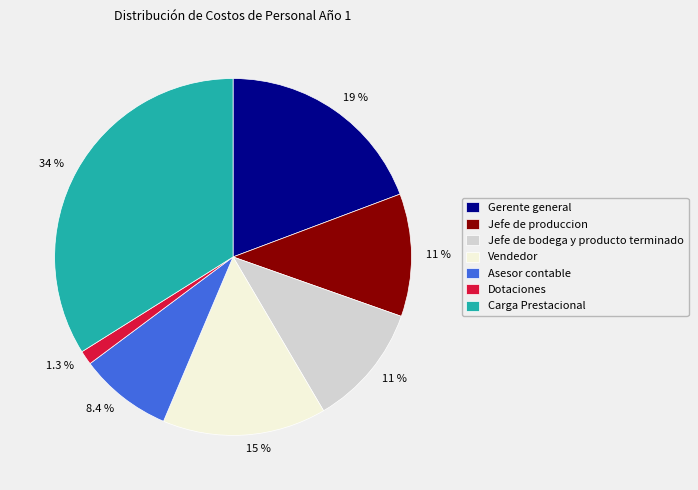

To the nearest percent, what percentage of the pie is Dotaciones?

1%